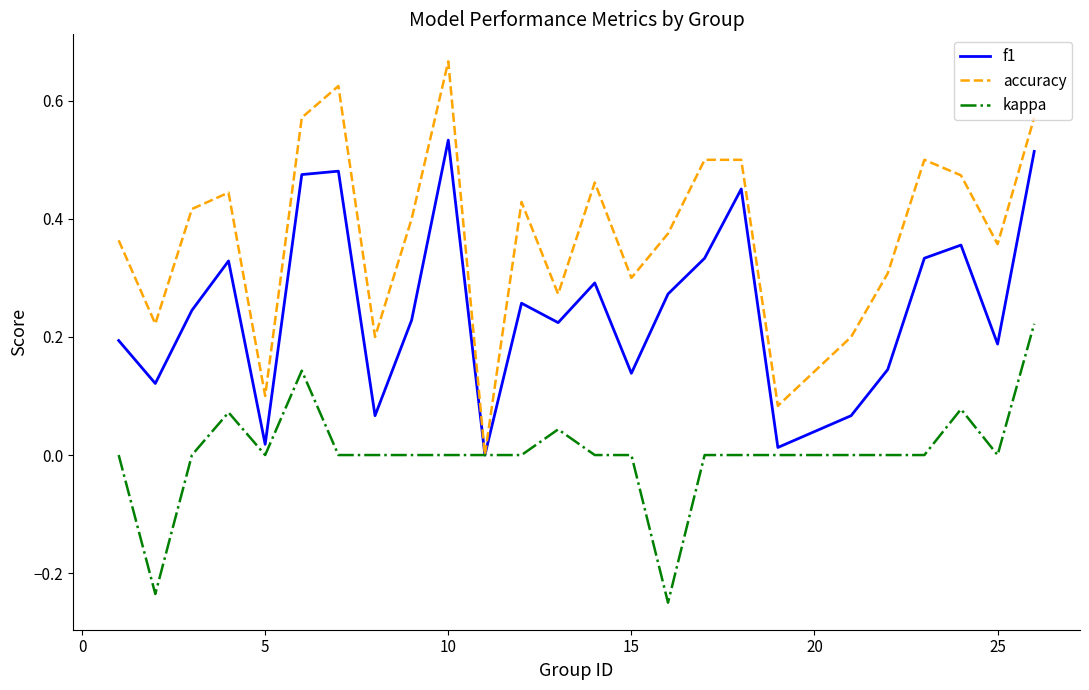

Which series has the largest total across all categories?

accuracy